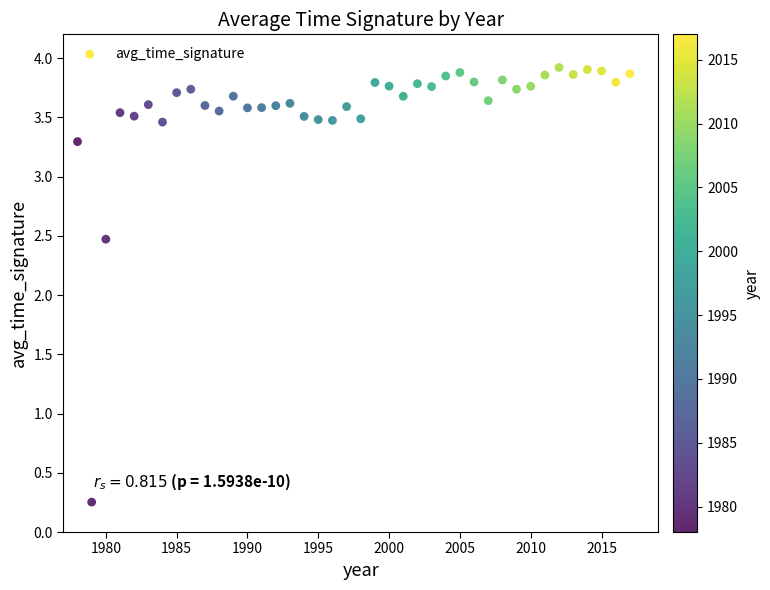

What is the range of Y values (max minus min)?

3.7